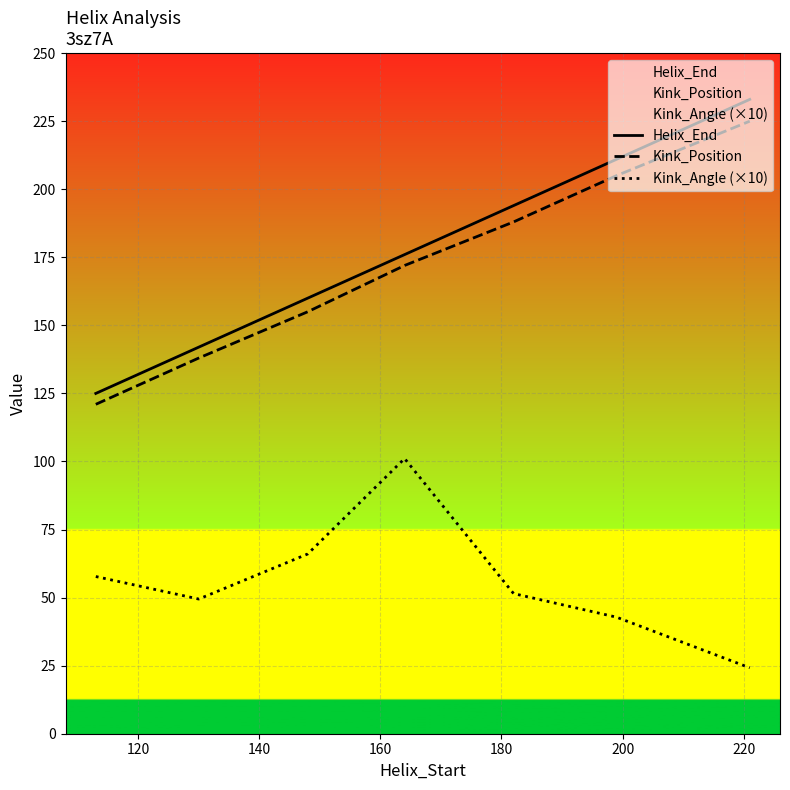

True or false: Helix_End has more than 0 interior local peaks.

False